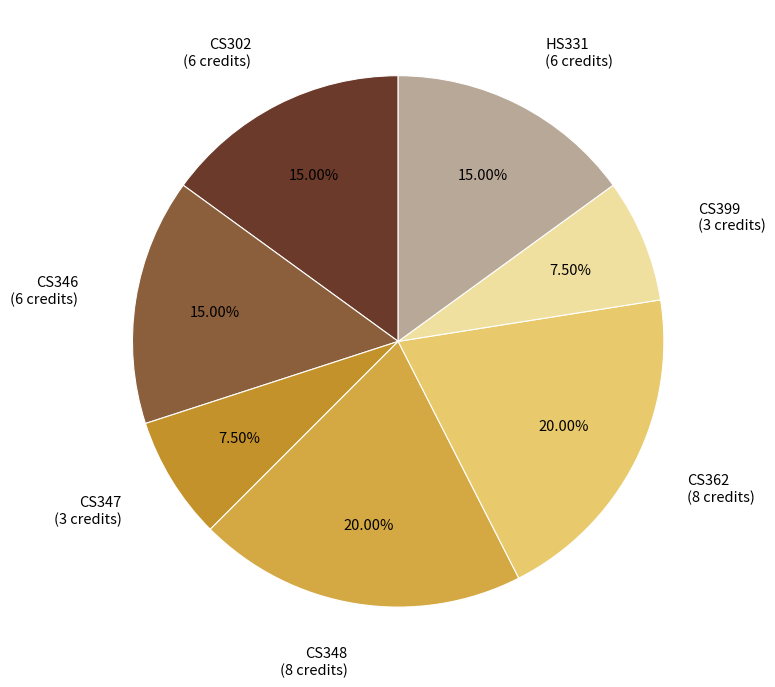

What portion of the pie excludes CS302?

85.0%